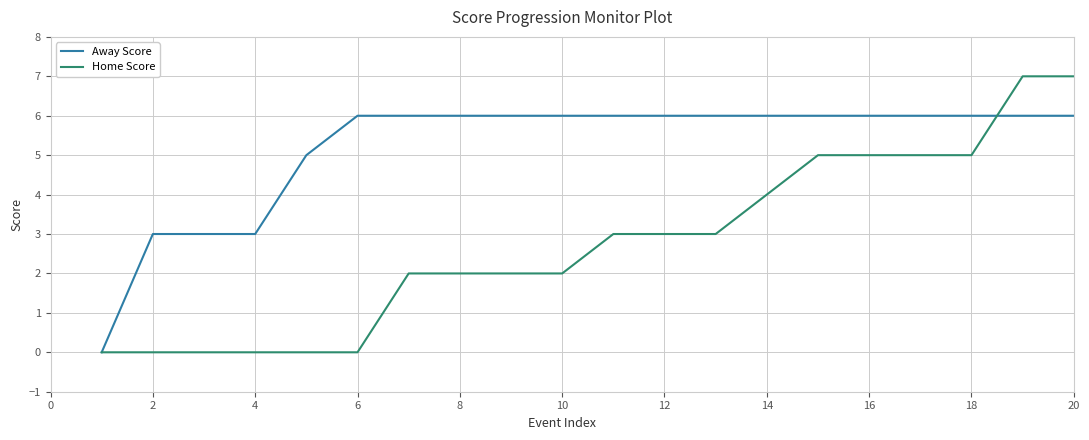

What is the maximum value shown in the chart?

7